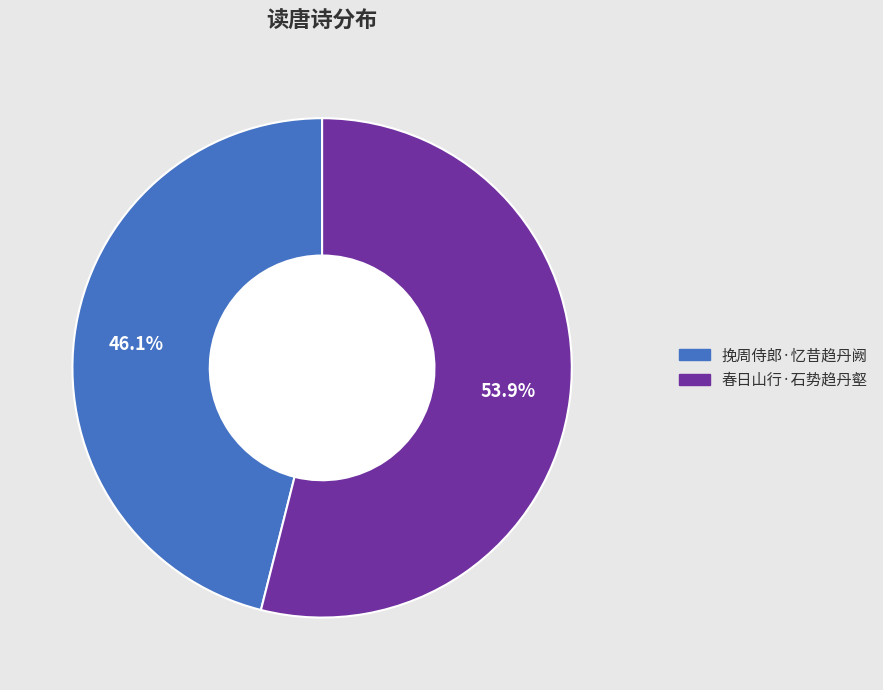

True or false: 挽周侍郎·忆昔趋丹阙 accounts for 56% of the total.

False